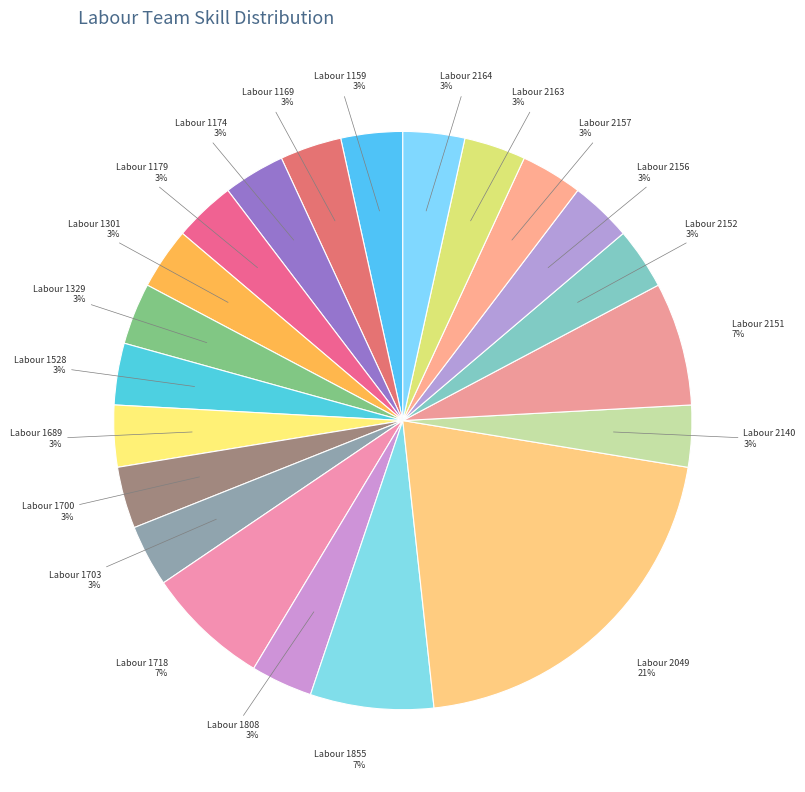

Rank the categories by value from highest to lowest.

Labour 2049, Labour 1718, Labour 1855, Labour 2151, Labour 1159, Labour 1169, Labour 1174, Labour 1179, Labour 1301, Labour 1329, Labour 1528, Labour 1689, Labour 1700, Labour 1703, Labour 1808, Labour 2140, Labour 2152, Labour 2156, Labour 2157, Labour 2163, Labour 2164